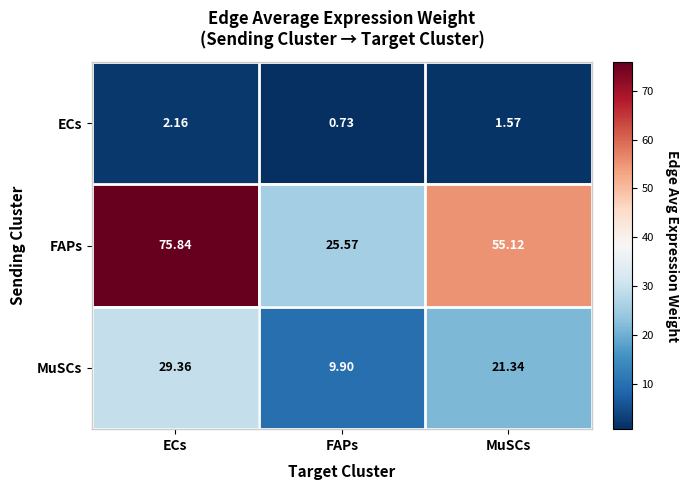

Which category has the highest value in the MuSCs series?

ECs